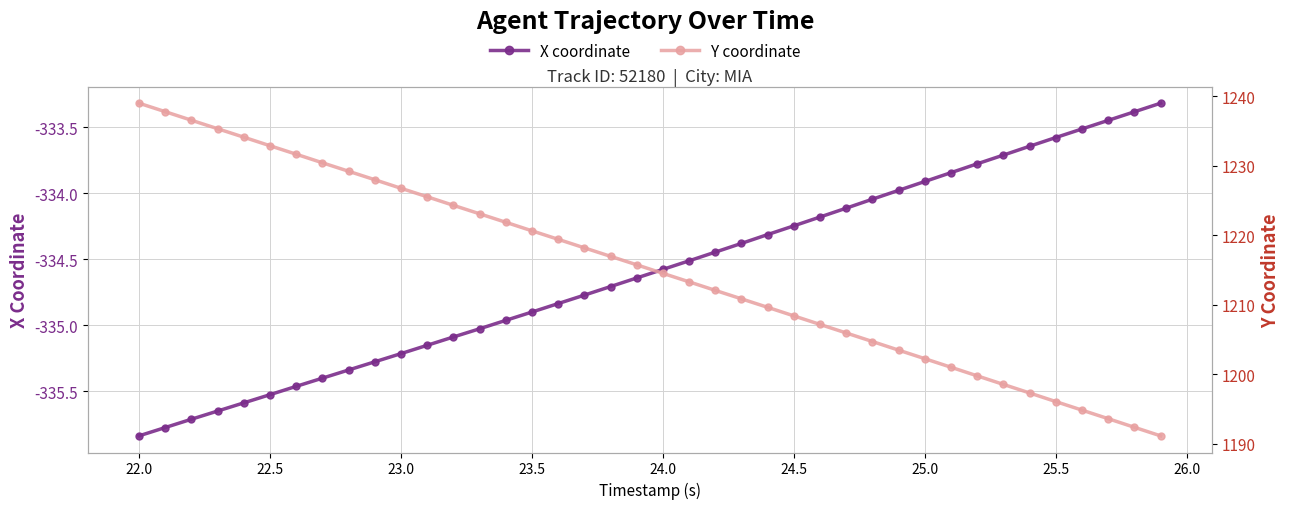

List the series in order of their overall mean, lowest first.

X coordinate, Y coordinate